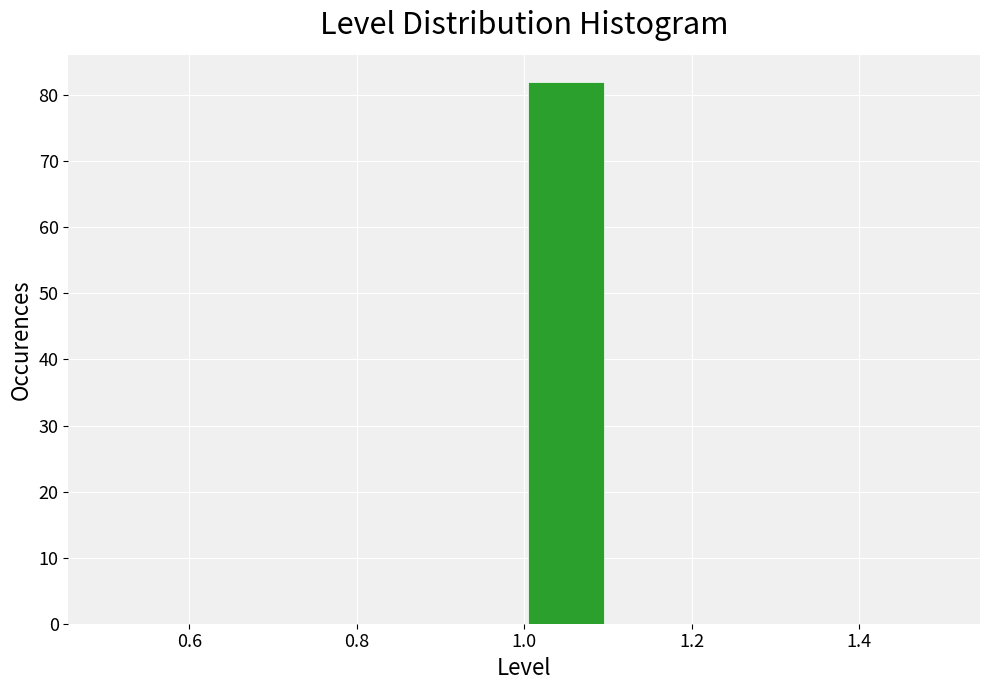

Reading left to right, transcribe this chart: for each bar, give the range it covers on the x-axis and its height. The values are not printed on the chart, so give them approximately, as read against the axis.

0.5 to 0.6: 0
0.6 to 0.7: 0
0.7 to 0.8: 0
0.8 to 0.9: 0
0.9 to 1.0: 0
1.0 to 1.1: 82
1.1 to 1.2: 0
1.2 to 1.3: 0
1.3 to 1.4: 0
1.4 to 1.5: 0